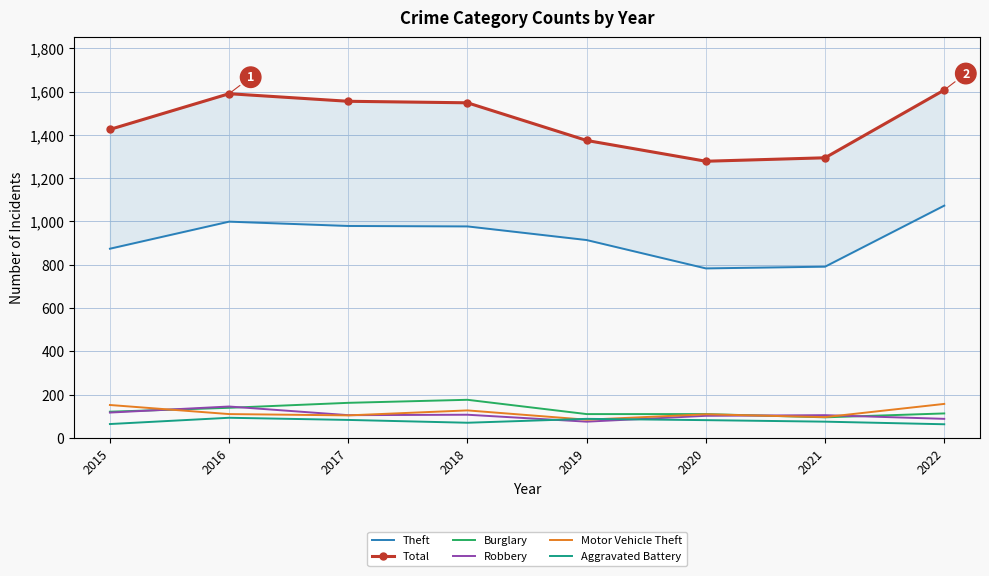

Is the value of Motor Vehicle Theft at 2021 greater than the value of Burglary at 2022?

No